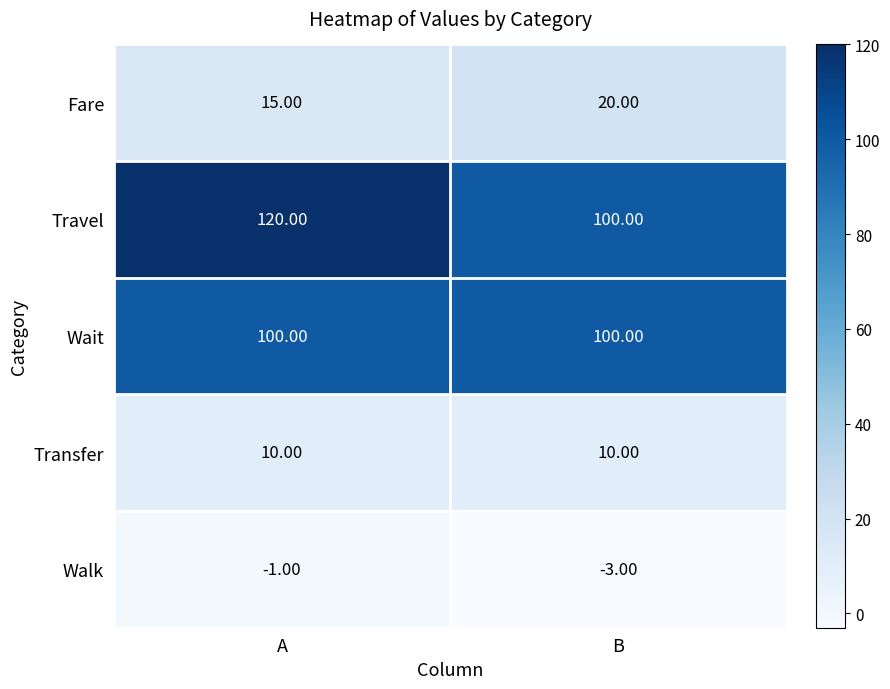

At which category does the chart reach its minimum across all series?

B